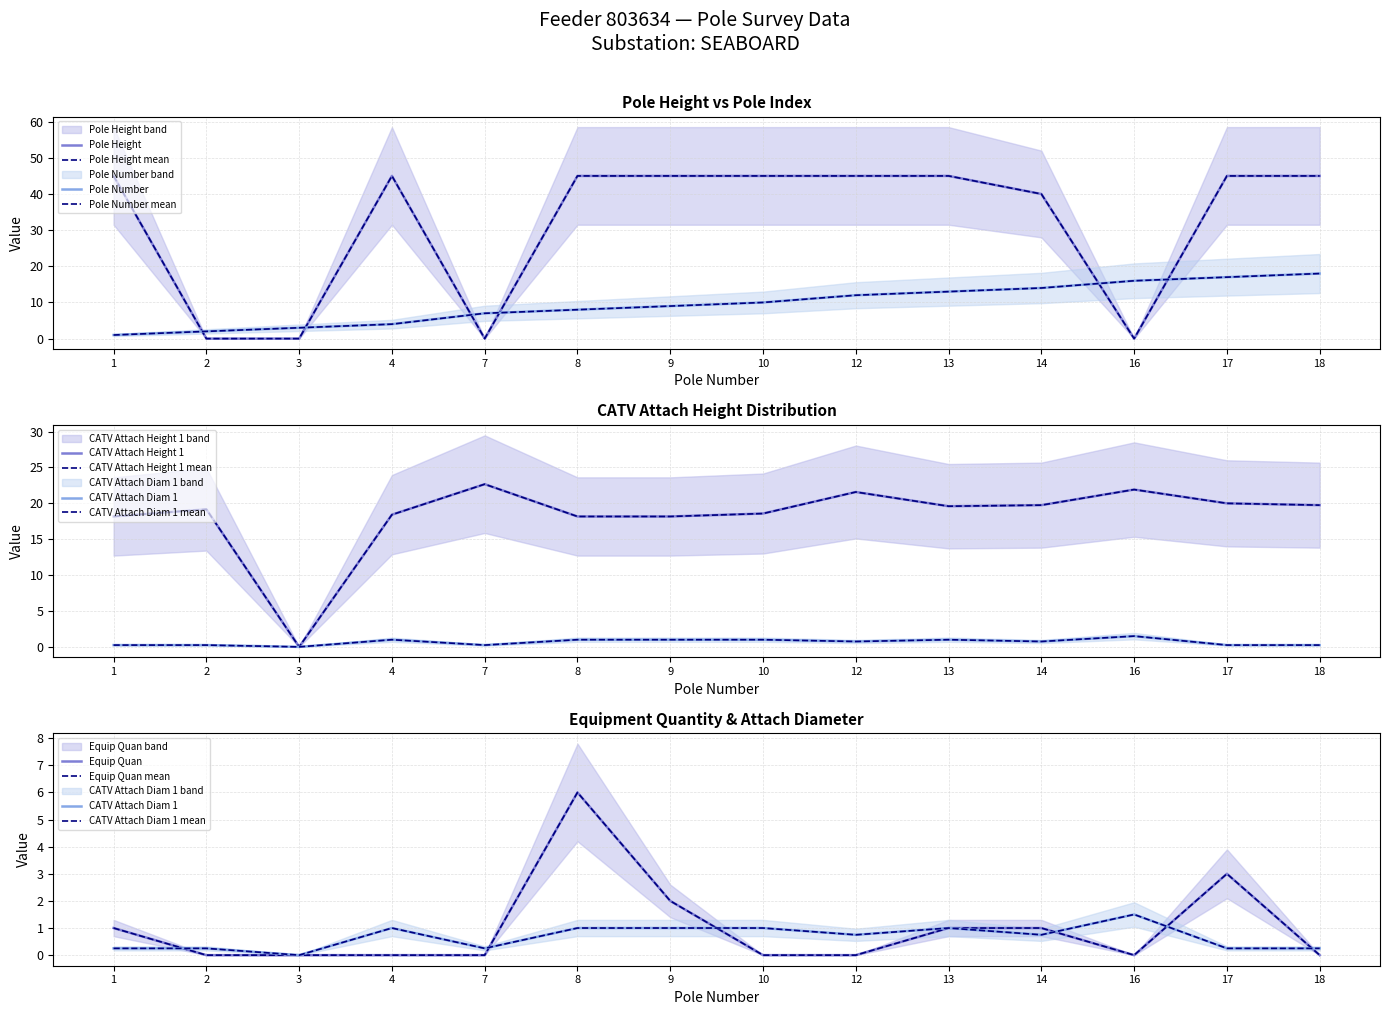

Is this an area chart (filled region under the line)?

No